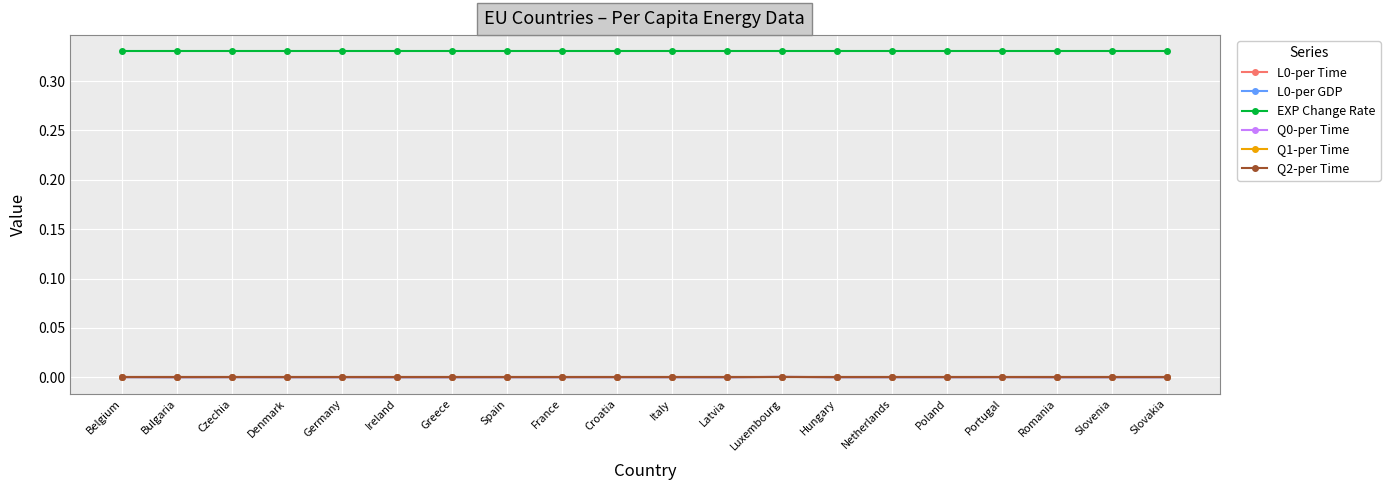

Reading right to left, transcribe all the data shown in this chart.

L0-per Time: Slovakia=0.0	Slovenia=0.0	Romania=0.0	Portugal=0.0	Poland=0.0	Netherlands=0.0	Hungary=0.0	Luxembourg=0.0	Latvia=0.0	Italy=0.0	Croatia=0.0	France=0.0	Spain=0.0	Greece=0.0	Ireland=0.0	Germany=0.0	Denmark=0.0	Czechia=0.0	Bulgaria=0.0	Belgium=0.0
L0-per GDP: Slovakia=0.0	Slovenia=0.0	Romania=0.0	Portugal=0.0	Poland=0.0	Netherlands=0.0	Hungary=0.0	Luxembourg=0.0	Latvia=0.0	Italy=0.0	Croatia=0.0	France=0.0	Spain=0.0	Greece=0.0	Ireland=0.0	Germany=0.0	Denmark=0.0	Czechia=0.0	Bulgaria=0.0	Belgium=0.0
EXP Change Rate: Slovakia=0.3	Slovenia=0.3	Romania=0.3	Portugal=0.3	Poland=0.3	Netherlands=0.3	Hungary=0.3	Luxembourg=0.3	Latvia=0.3	Italy=0.3	Croatia=0.3	France=0.3	Spain=0.3	Greece=0.3	Ireland=0.3	Germany=0.3	Denmark=0.3	Czechia=0.3	Bulgaria=0.3	Belgium=0.3
Q0-per Time: Slovakia=0.0	Slovenia=0.0	Romania=0.0	Portugal=0.0	Poland=0.0	Netherlands=0.0	Hungary=0.0	Luxembourg=0.0	Latvia=0.0	Italy=0.0	Croatia=0.0	France=0.0	Spain=0.0	Greece=0.0	Ireland=0.0	Germany=0.0	Denmark=0.0	Czechia=0.0	Bulgaria=0.0	Belgium=0.0
Q1-per Time: Slovakia=0.0	Slovenia=0.0	Romania=0.0	Portugal=0.0	Poland=0.0	Netherlands=0.0	Hungary=0.0	Luxembourg=0.0	Latvia=0.0	Italy=0.0	Croatia=0.0	France=0.0	Spain=0.0	Greece=0.0	Ireland=0.0	Germany=0.0	Denmark=0.0	Czechia=0.0	Bulgaria=0.0	Belgium=0.0
Q2-per Time: Slovakia=0.0	Slovenia=0.0	Romania=0.0	Portugal=0.0	Poland=0.0	Netherlands=0.0	Hungary=0.0	Luxembourg=0.0	Latvia=0.0	Italy=0.0	Croatia=0.0	France=0.0	Spain=0.0	Greece=0.0	Ireland=0.0	Germany=0.0	Denmark=0.0	Czechia=0.0	Bulgaria=0.0	Belgium=0.0